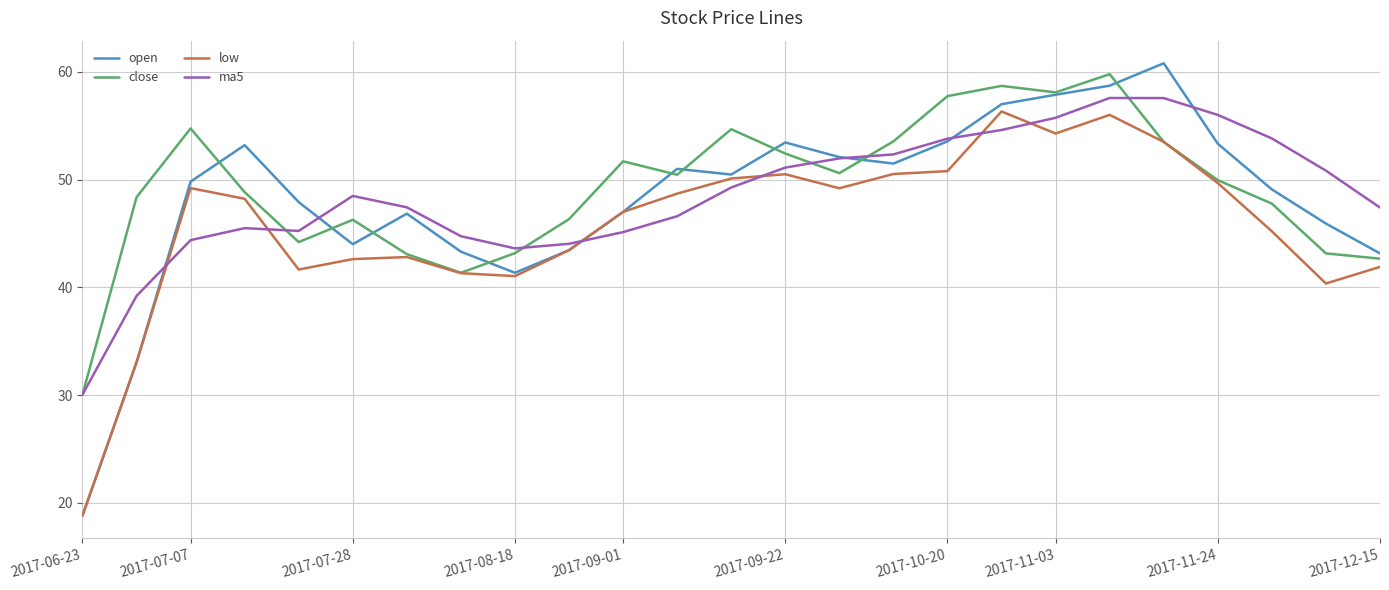

What is the maximum value for low?

56.3